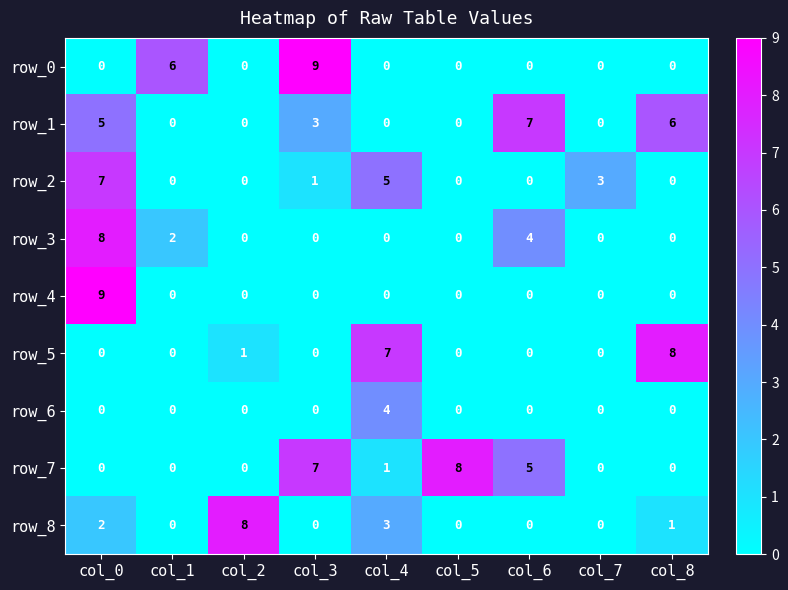

What is the difference between the second highest and minimum values in the row_7 series?

7